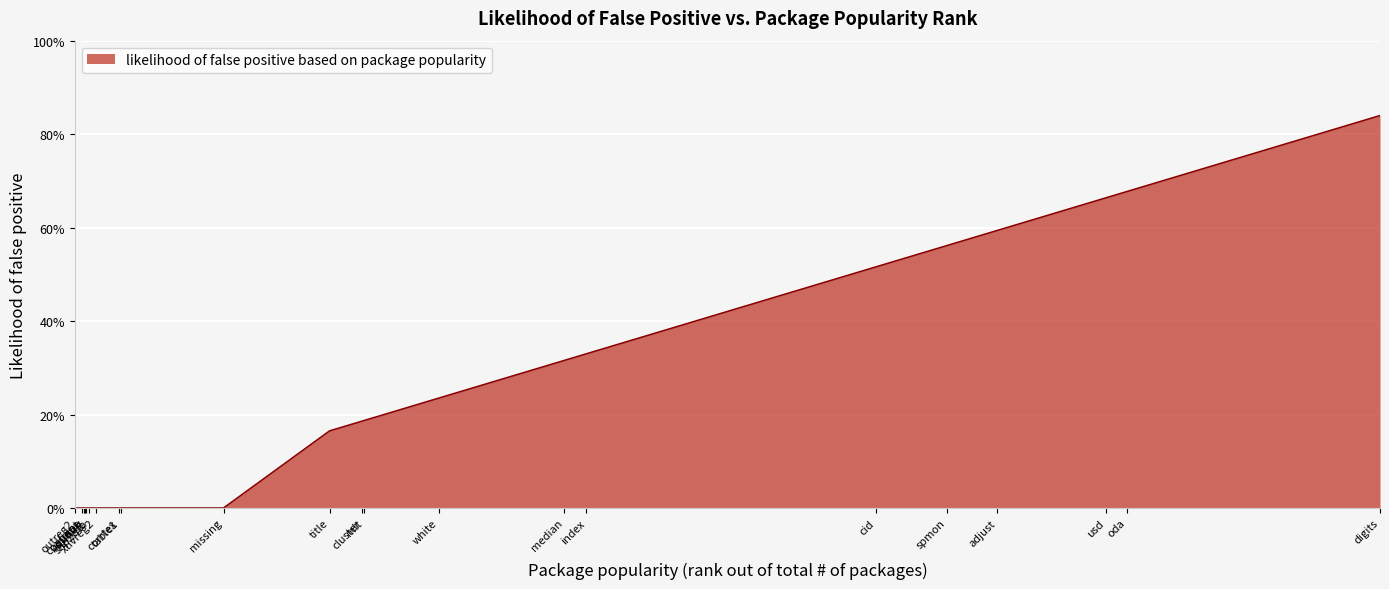

Rank the categories by value from lowest to highest.

outreg2, coefplot, unique, kountry, spmap, shp2dta, xtivreg2, corrtex, table1, missing, title, cluster, mlt, white, median, index, cid, spmon, adjust, usd, oda, digits